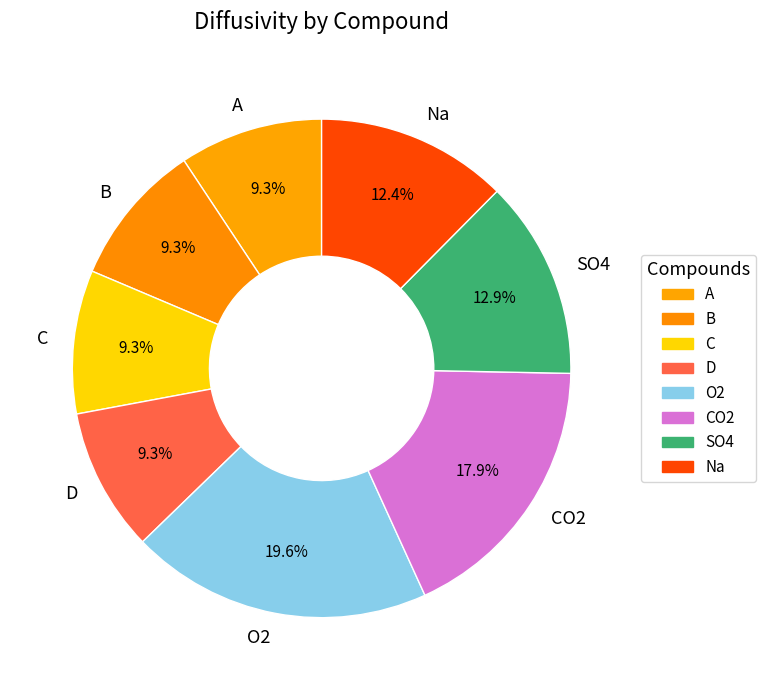

Do O2 and A together represent more than half of the pie?

No